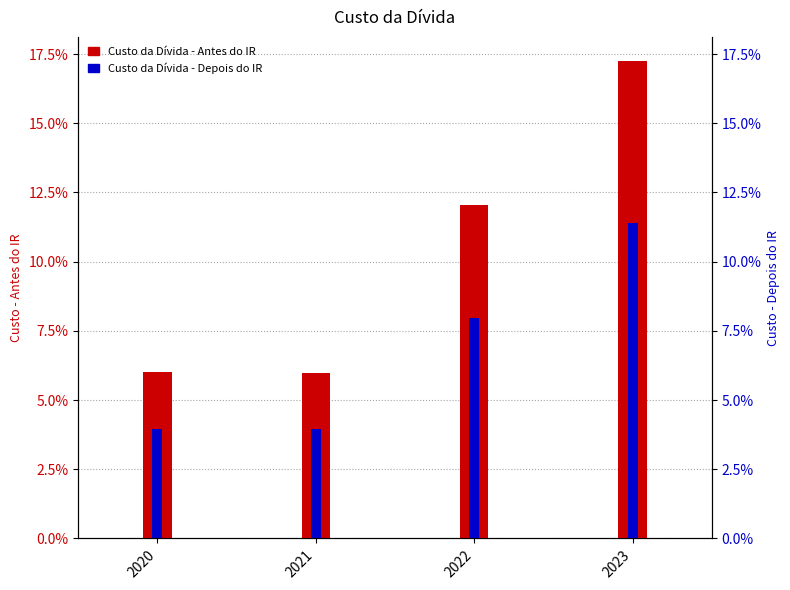

At which label does Custo da Dívida - Depois do IR reach its peak?

2023